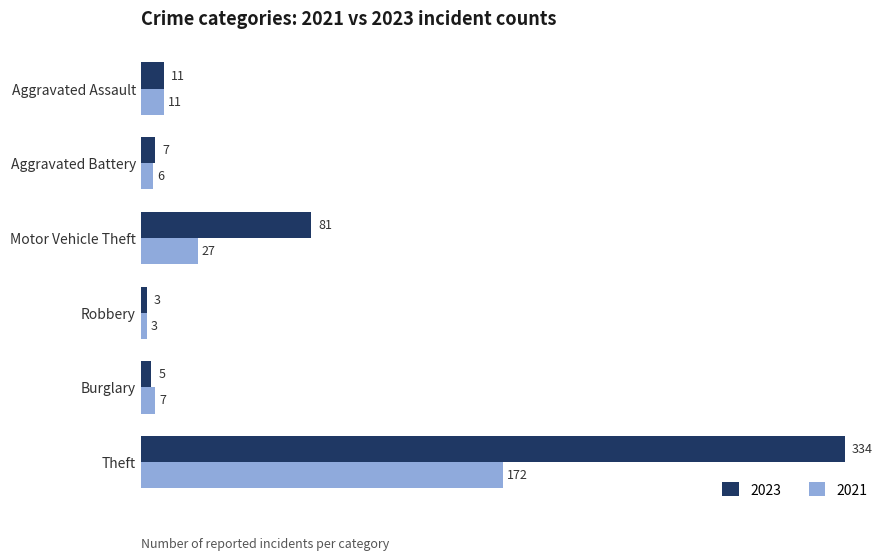

What is the difference between the maximum and minimum values in the 2023 series?

331